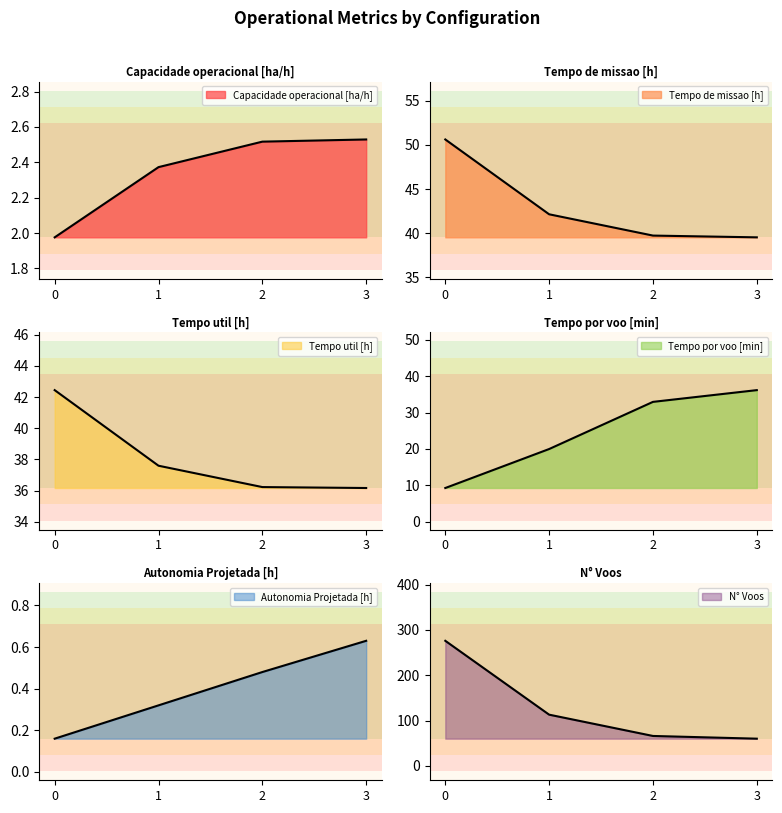

What is the difference between the maximum and minimum values in the Tempo util [h] series?

6.3